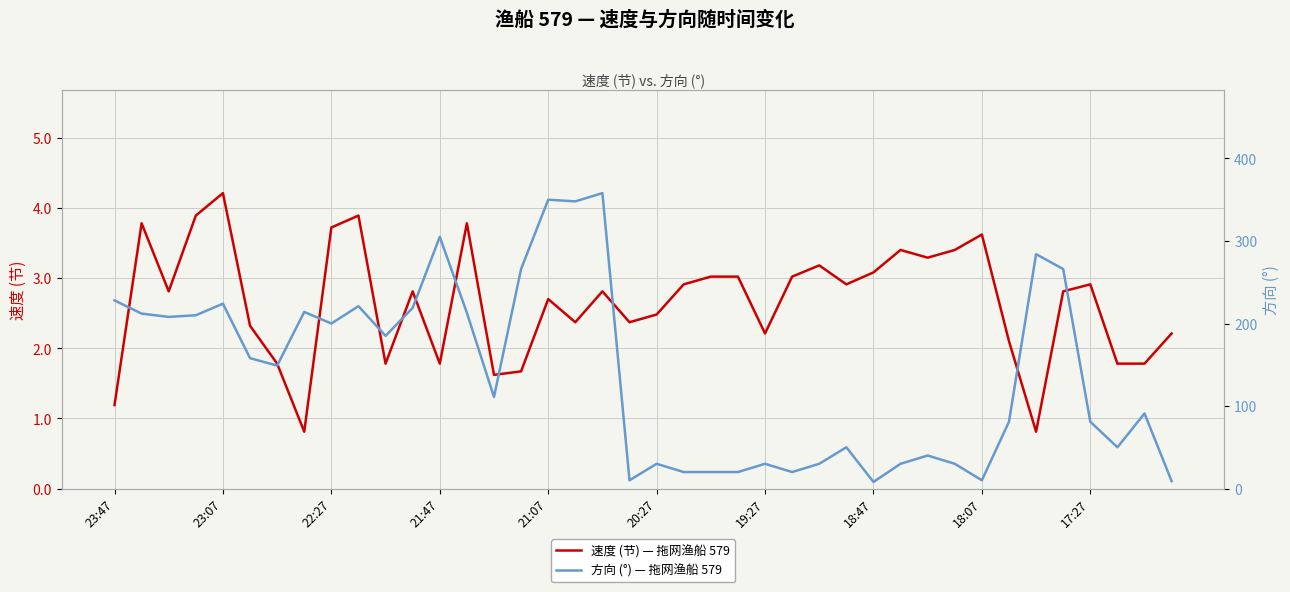

Which series has the largest total across all categories?

方向 (°) — 拖网渔船 579